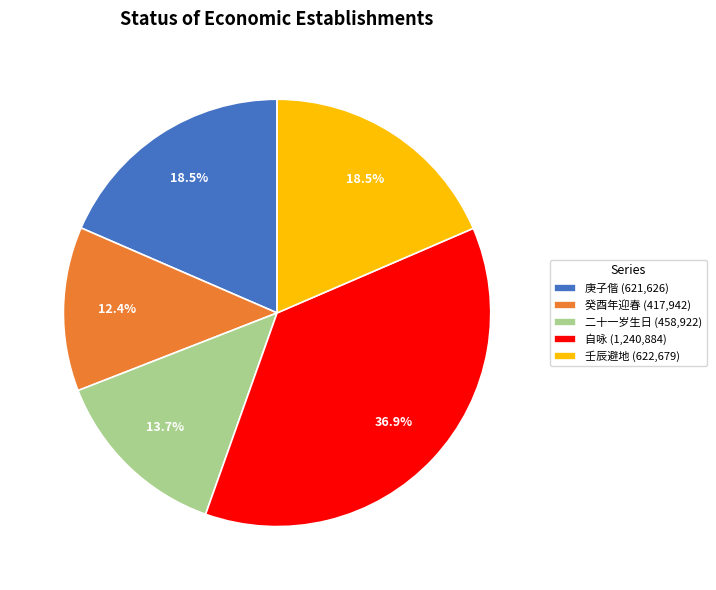

Is there any slice that represents more than half of the pie?

No